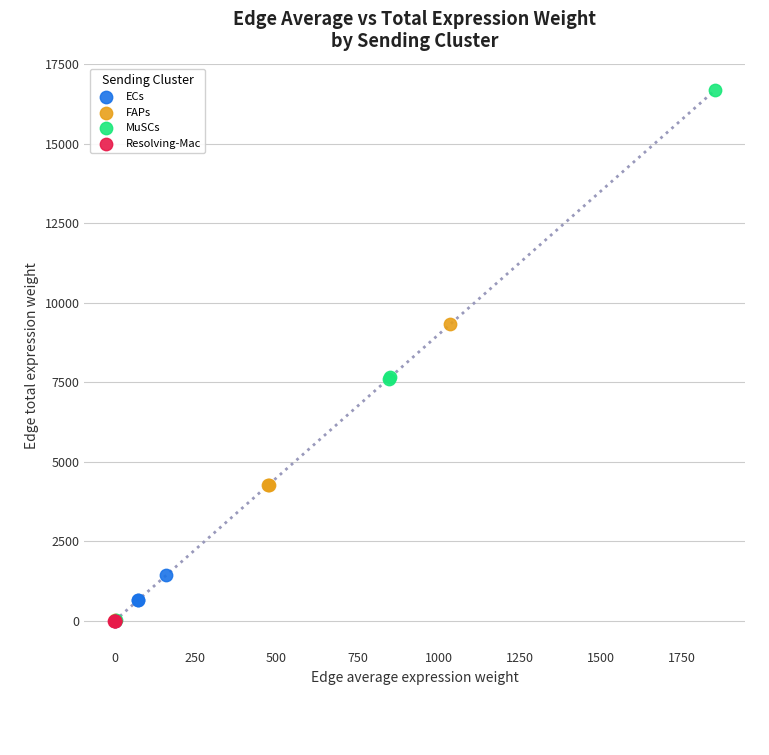

Which series has the widest spread of Y values?

MuSCs